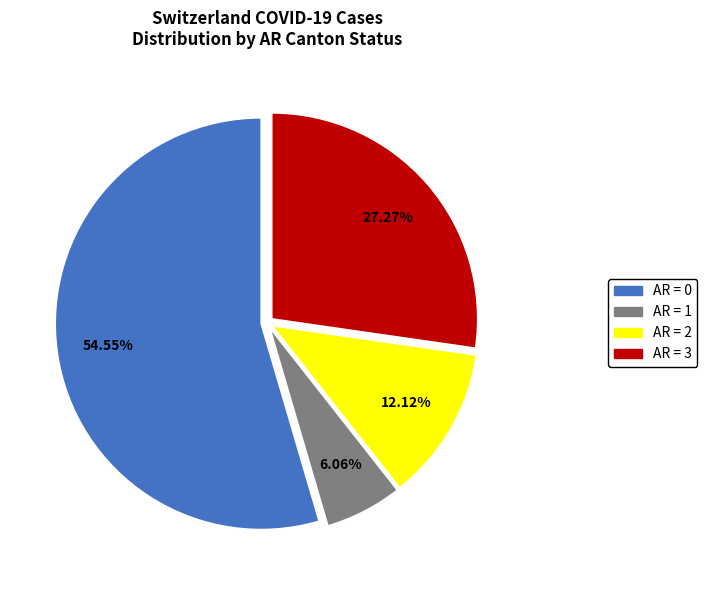

Is there a majority slice in this chart?

Yes